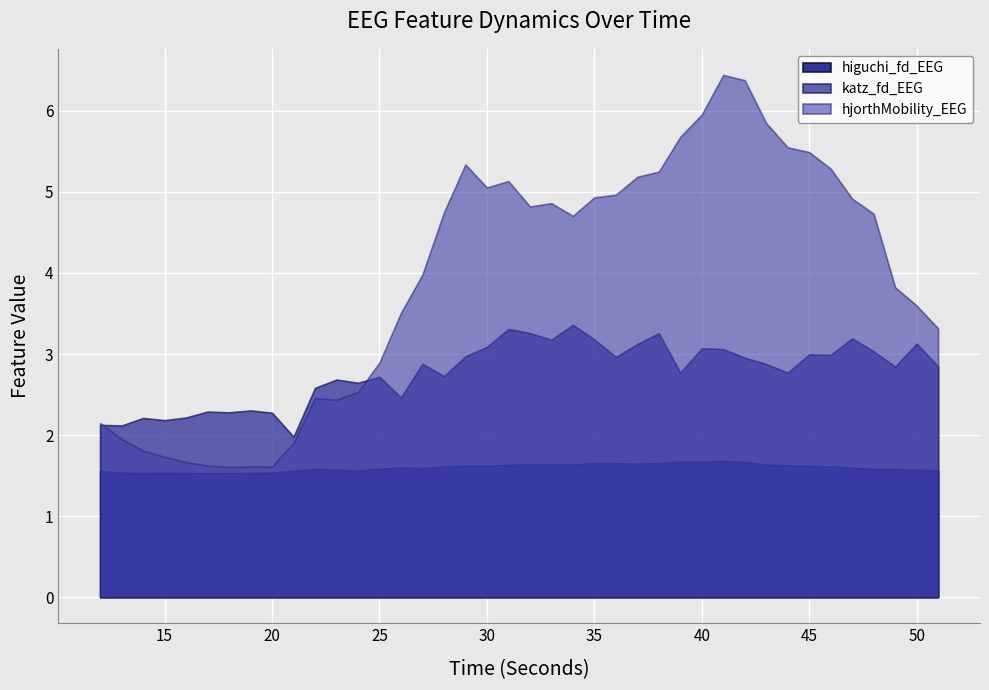

How many series are shown in this chart?

3